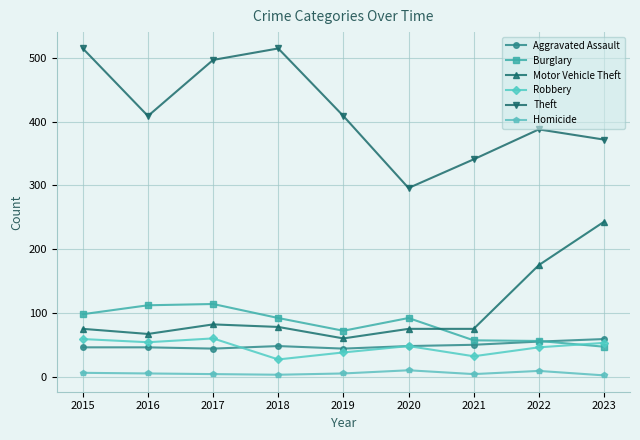

True or false: Motor Vehicle Theft has more than 0 interior local peaks.

True